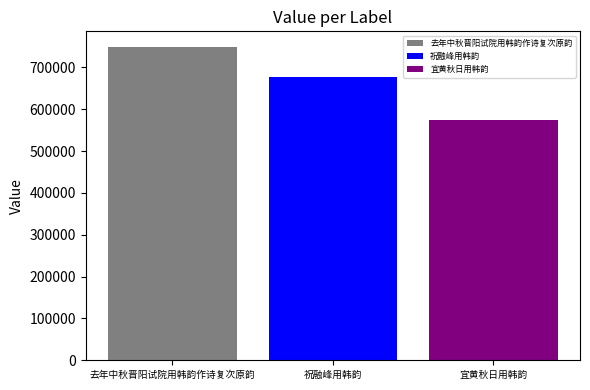

Which series has the widest spread of values?

去年中秋晋阳试院用韩韵作诗复次原韵